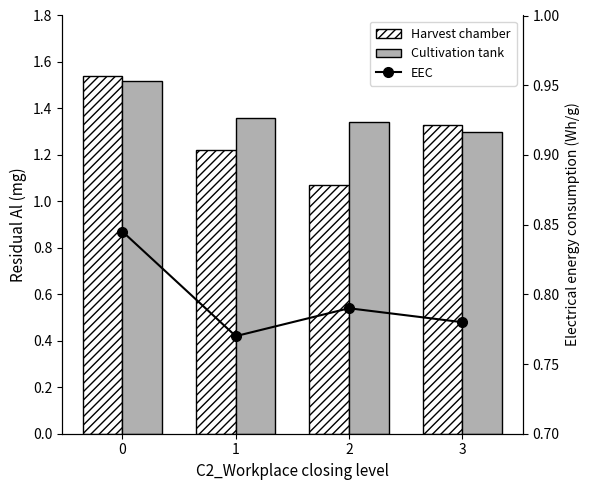

How many Cultivation tank values are between 1 and 2?

4